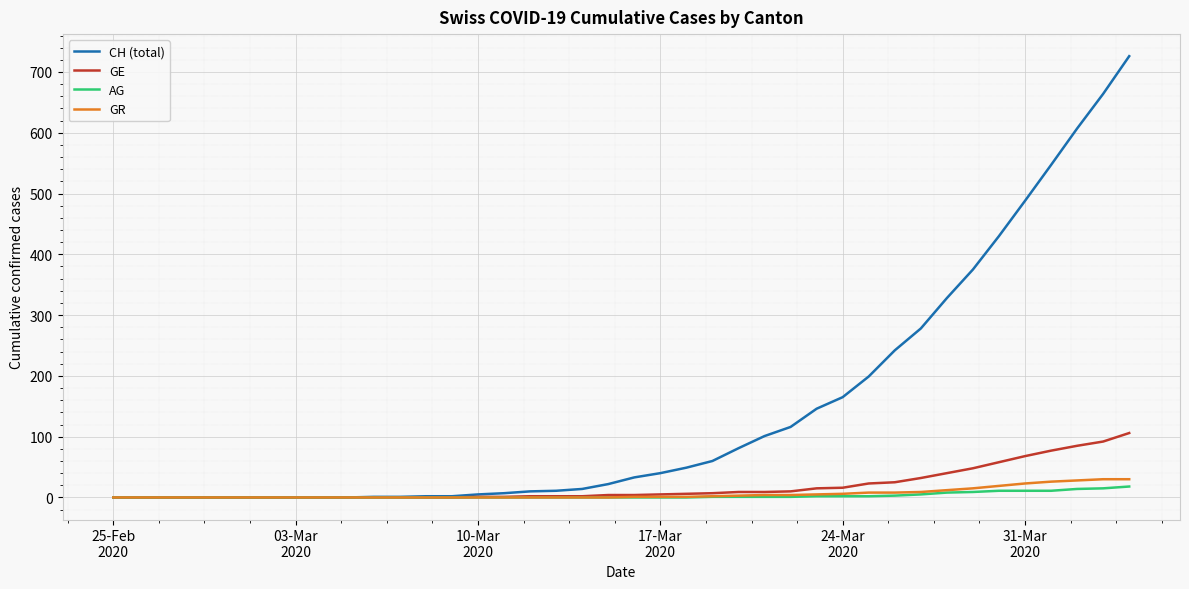

List the series in order of their peak value, highest first.

CH (total), GE, GR, AG